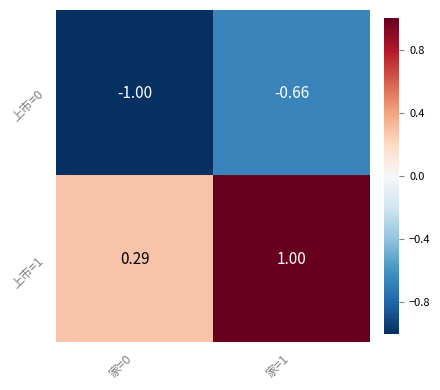

Is the value of 上市=0 at 家=1 greater than the value of 上市=1 at 家=0?

No